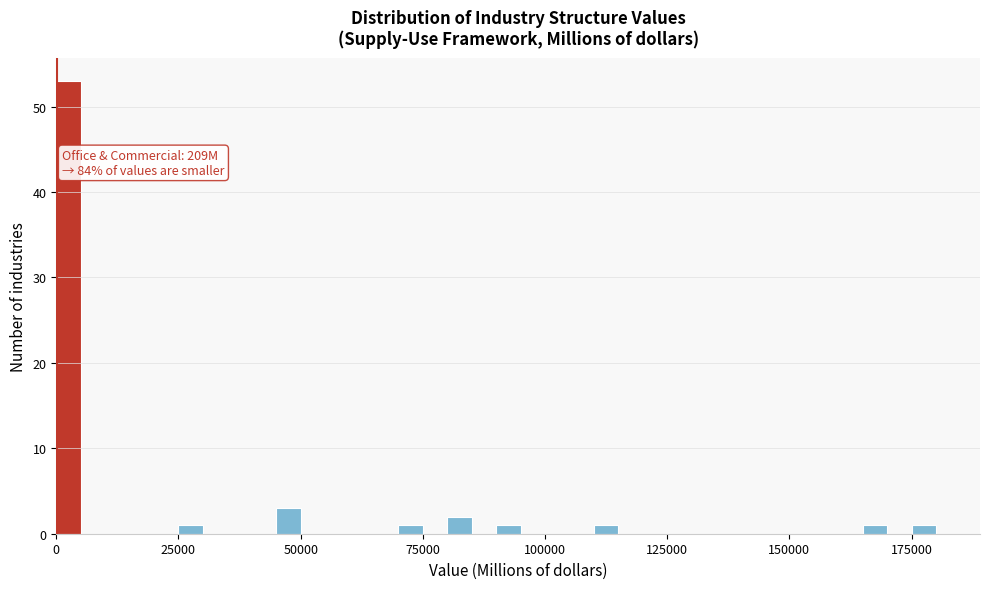

Read against the x-axis, roughly where is the centre of the tallest bar?

5000